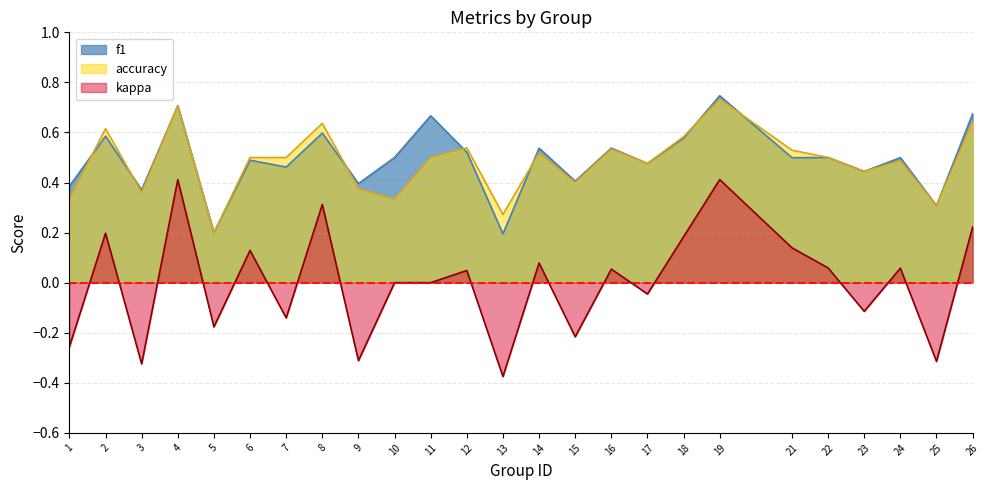

True or false: kappa and f1 cross at least once.

False